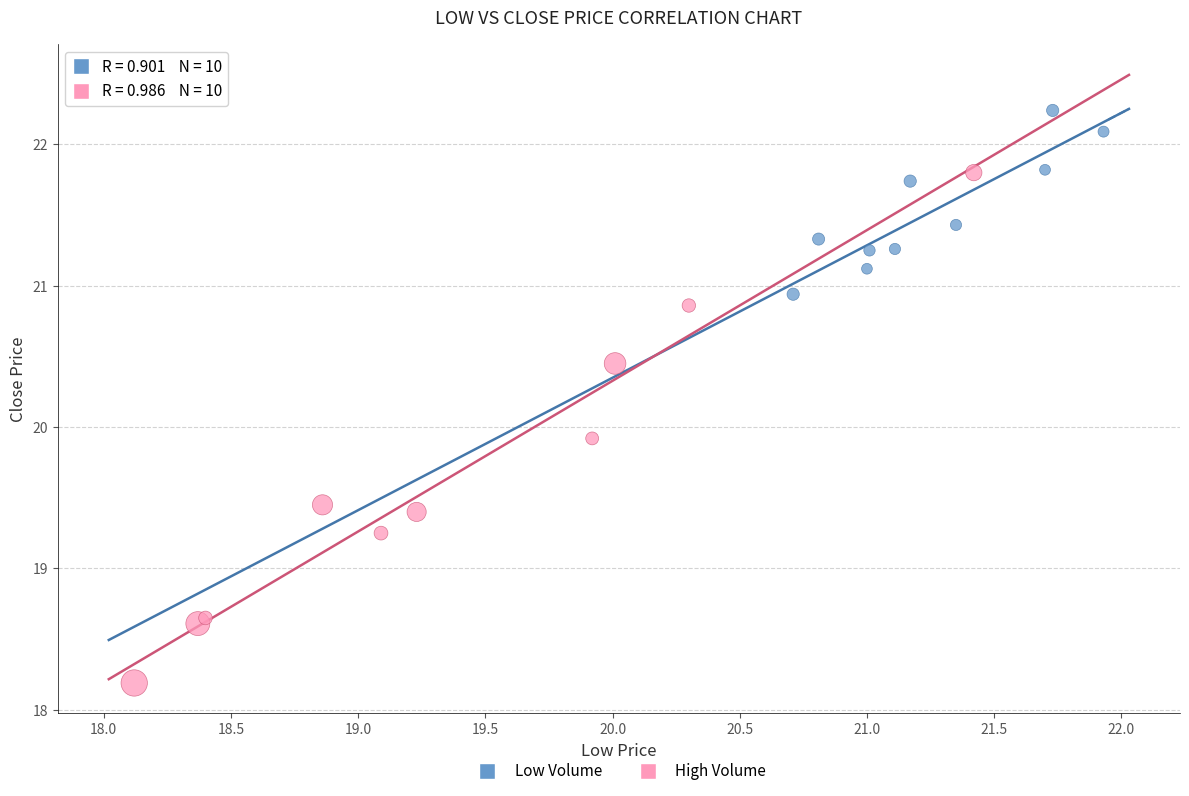

Which series contains the lowest Y value?

High Volume